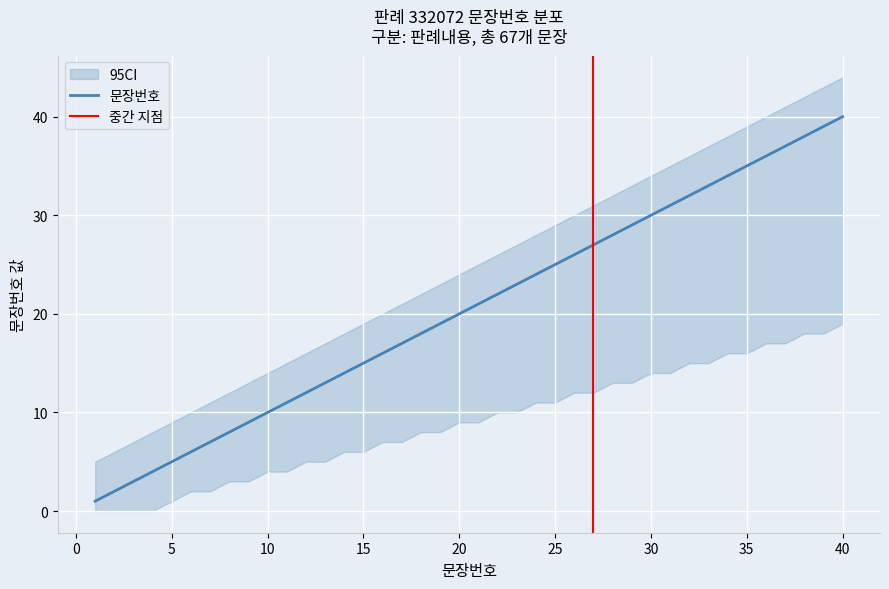

Which label corresponds to the largest value in the chart?

40